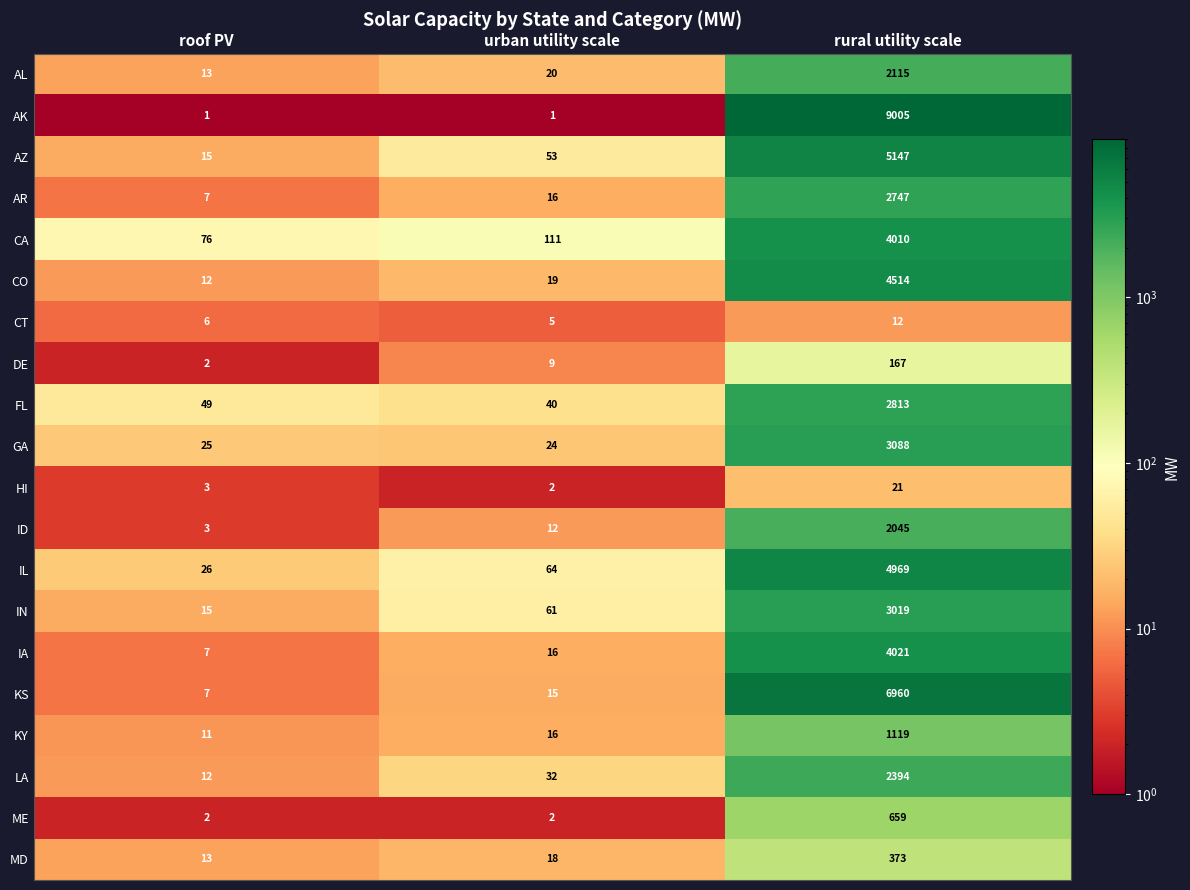

What is the total value across all series at roof PV?

305